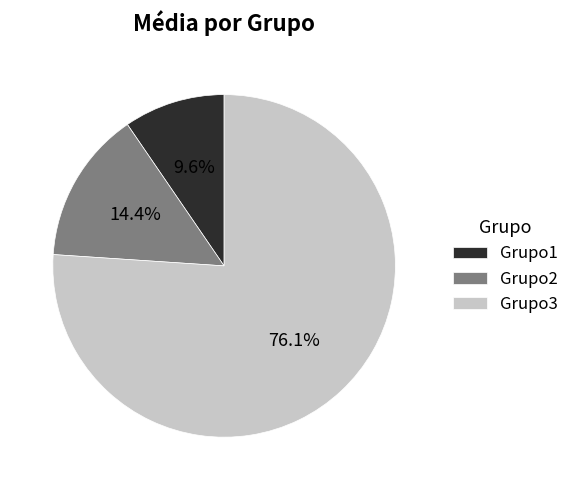

Is it true that Grupo2 is 14% of the pie?

True